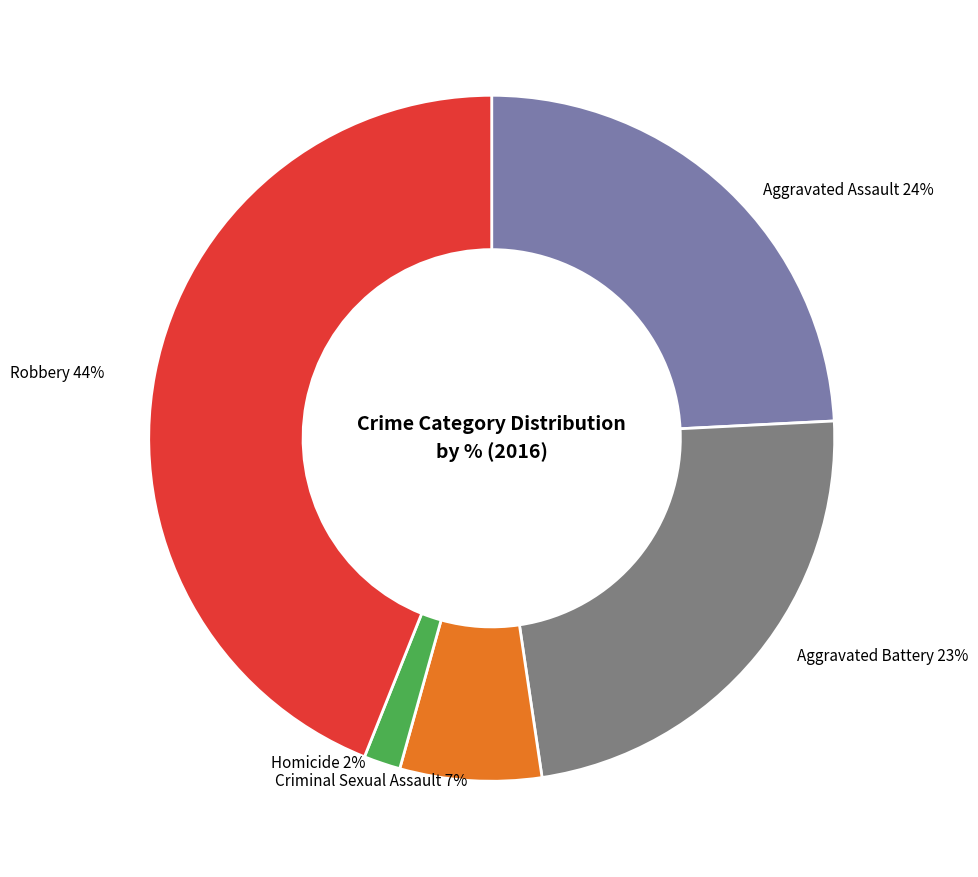

Does any single category account for the majority?

No